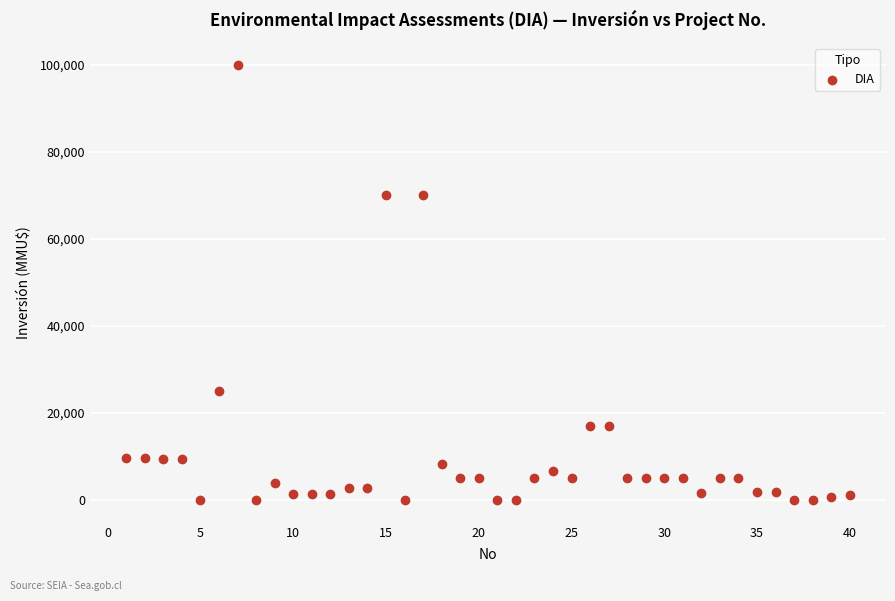

What is the range of X values (max minus min)?

39